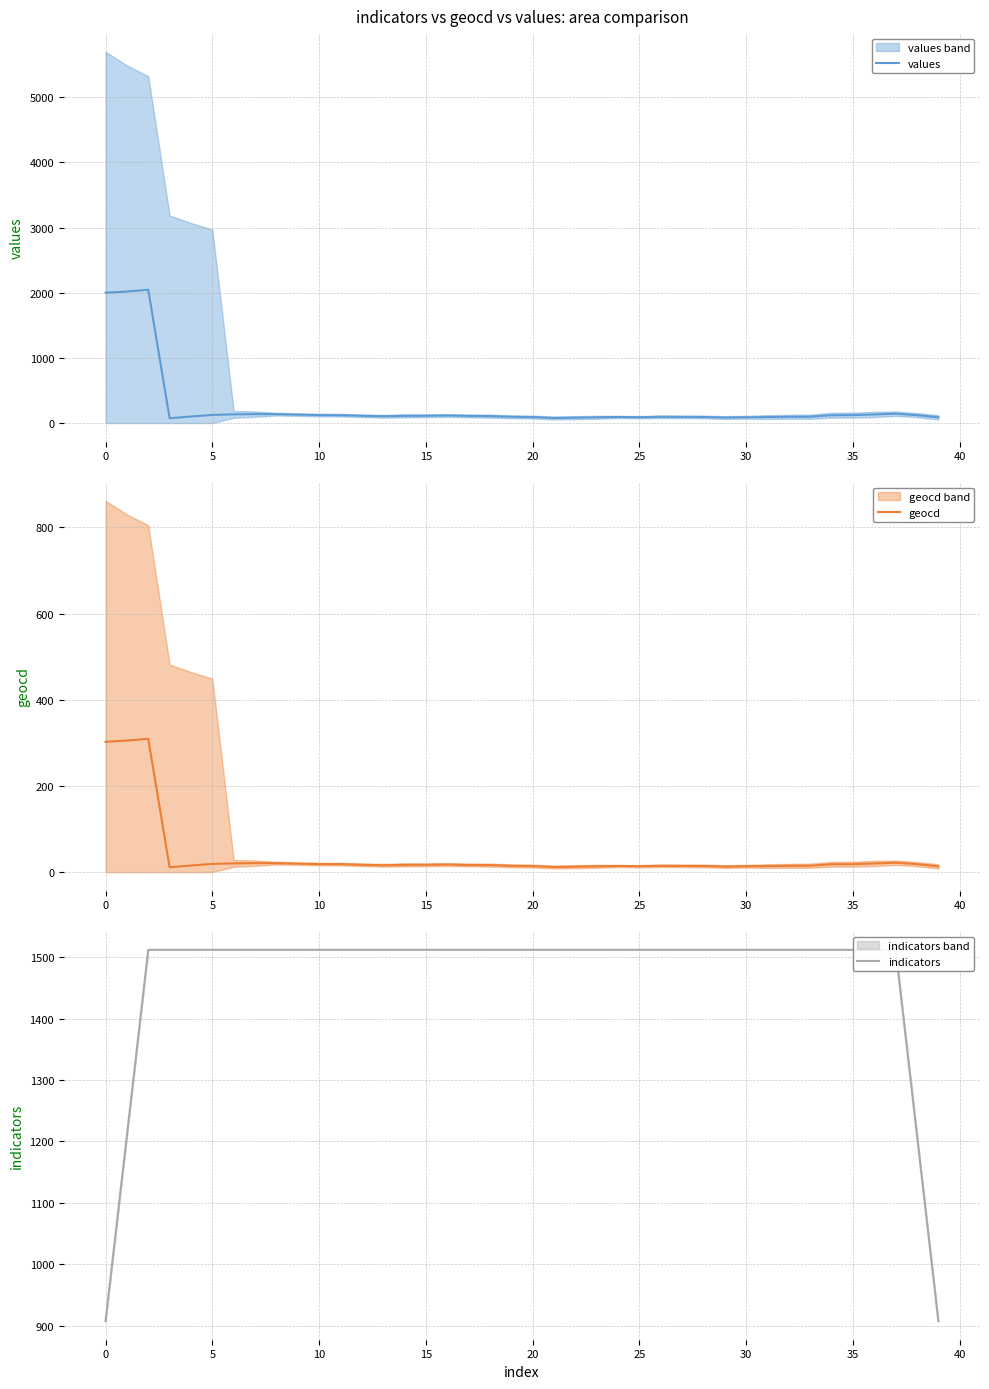

True or false: values and geocd intersect in this chart.

False